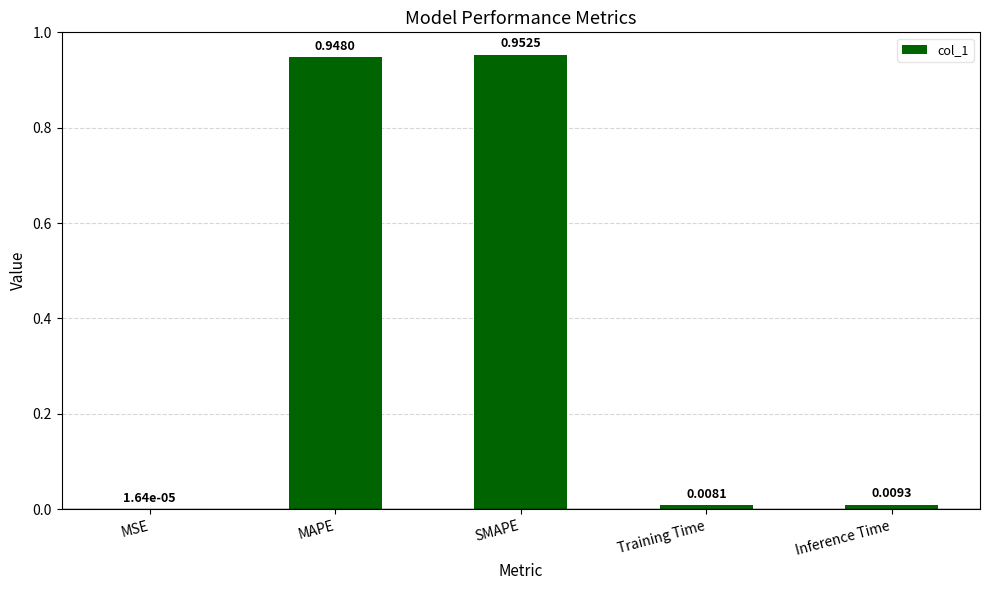

What is the change in value from MSE to SMAPE?

+1.0